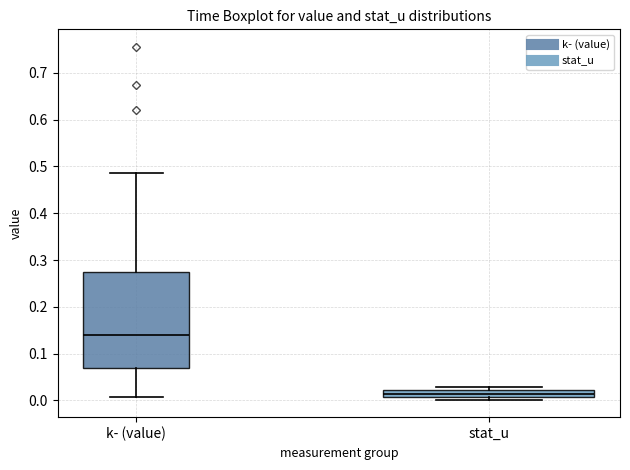

Where is the lower edge of the box for k- (value) on the y-axis? The values are not printed on the chart, so give them approximately, as read against the axis.

0.07